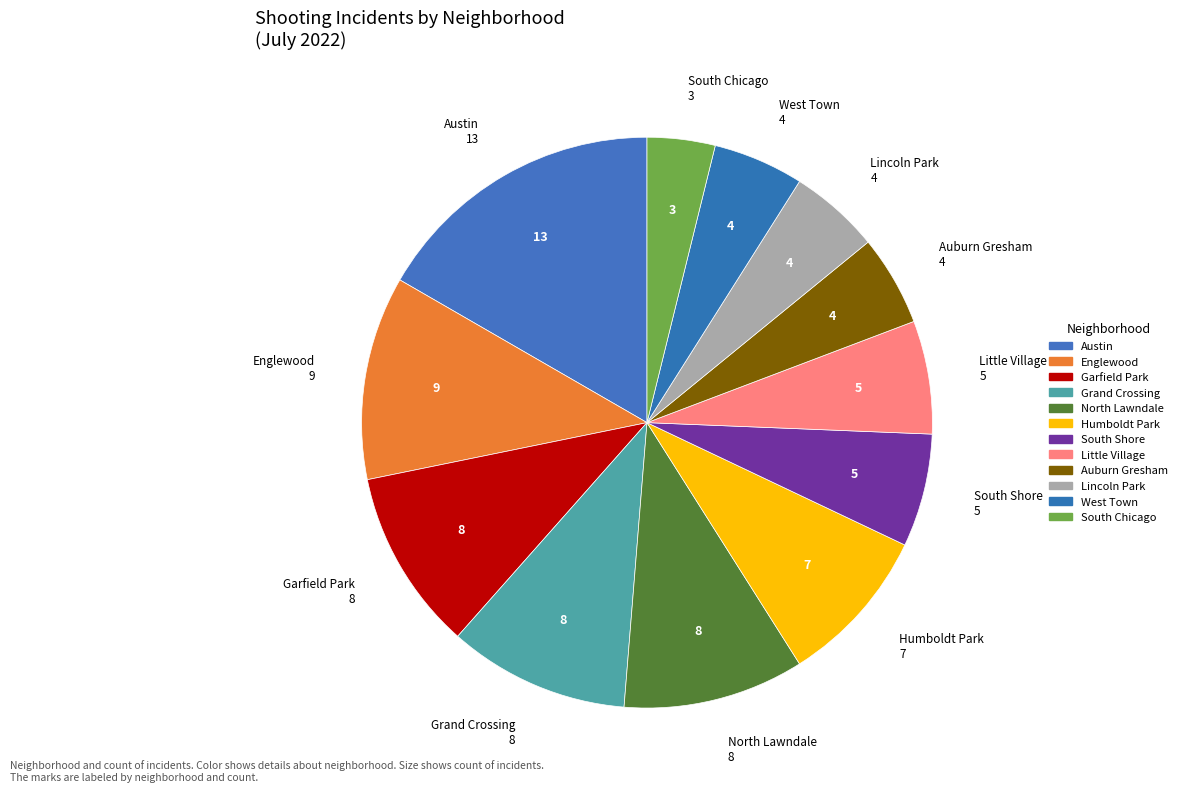

How many segments does this pie chart have?

12